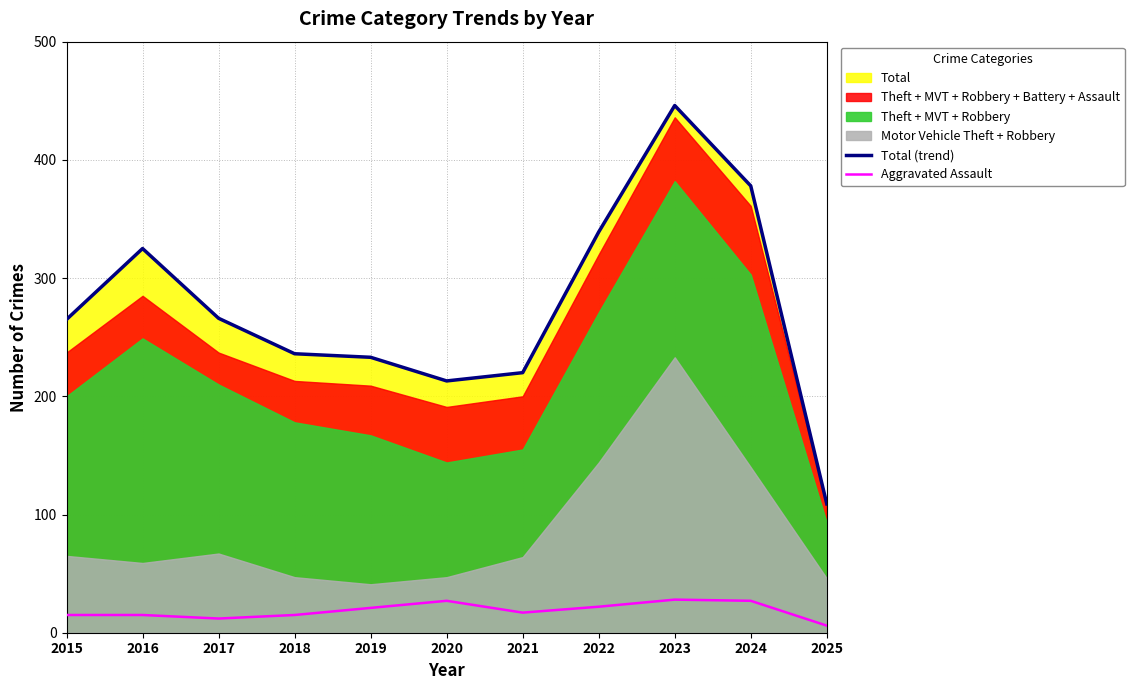

What is the sum of all Total (trend) values?

3030